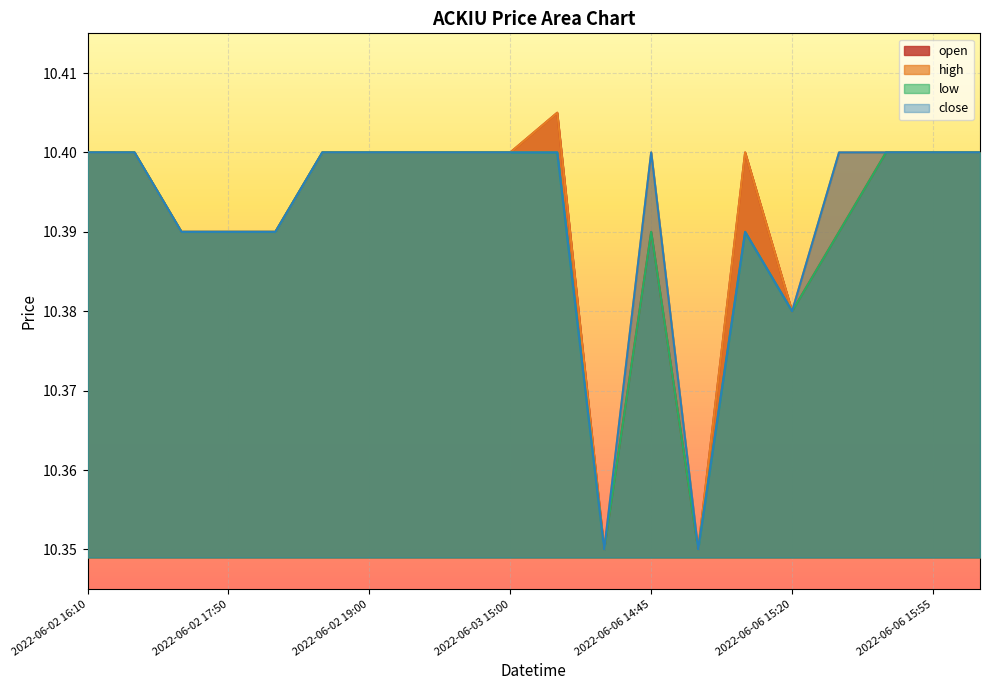

Reading left to right, what are all the values shown in this chart?

open: 2022-06-02 16:10=10.4	2022-06-02 16:50=10.4	2022-06-02 17:45=10.4	2022-06-02 17:50=10.4	2022-06-02 18:50=10.4	2022-06-02 18:55=10.4	2022-06-02 19:00=10.4	2022-06-03 13:30=10.4	2022-06-03 14:00=10.4	2022-06-03 15:00=10.4	2022-06-03 19:10=10.4	2022-06-06 13:30=10.3	2022-06-06 14:45=10.4	2022-06-06 14:55=10.3	2022-06-06 15:15=10.4	2022-06-06 15:20=10.4	2022-06-06 15:30=10.4	2022-06-06 15:50=10.4	2022-06-06 15:55=10.4	2022-06-06 16:00=10.4
high: 2022-06-02 16:10=10.4	2022-06-02 16:50=10.4	2022-06-02 17:45=10.4	2022-06-02 17:50=10.4	2022-06-02 18:50=10.4	2022-06-02 18:55=10.4	2022-06-02 19:00=10.4	2022-06-03 13:30=10.4	2022-06-03 14:00=10.4	2022-06-03 15:00=10.4	2022-06-03 19:10=10.4	2022-06-06 13:30=10.3	2022-06-06 14:45=10.4	2022-06-06 14:55=10.3	2022-06-06 15:15=10.4	2022-06-06 15:20=10.4	2022-06-06 15:30=10.4	2022-06-06 15:50=10.4	2022-06-06 15:55=10.4	2022-06-06 16:00=10.4
low: 2022-06-02 16:10=10.4	2022-06-02 16:50=10.4	2022-06-02 17:45=10.4	2022-06-02 17:50=10.4	2022-06-02 18:50=10.4	2022-06-02 18:55=10.4	2022-06-02 19:00=10.4	2022-06-03 13:30=10.4	2022-06-03 14:00=10.4	2022-06-03 15:00=10.4	2022-06-03 19:10=10.4	2022-06-06 13:30=10.3	2022-06-06 14:45=10.4	2022-06-06 14:55=10.3	2022-06-06 15:15=10.4	2022-06-06 15:20=10.4	2022-06-06 15:30=10.4	2022-06-06 15:50=10.4	2022-06-06 15:55=10.4	2022-06-06 16:00=10.4
close: 2022-06-02 16:10=10.4	2022-06-02 16:50=10.4	2022-06-02 17:45=10.4	2022-06-02 17:50=10.4	2022-06-02 18:50=10.4	2022-06-02 18:55=10.4	2022-06-02 19:00=10.4	2022-06-03 13:30=10.4	2022-06-03 14:00=10.4	2022-06-03 15:00=10.4	2022-06-03 19:10=10.4	2022-06-06 13:30=10.3	2022-06-06 14:45=10.4	2022-06-06 14:55=10.3	2022-06-06 15:15=10.4	2022-06-06 15:20=10.4	2022-06-06 15:30=10.4	2022-06-06 15:50=10.4	2022-06-06 15:55=10.4	2022-06-06 16:00=10.4